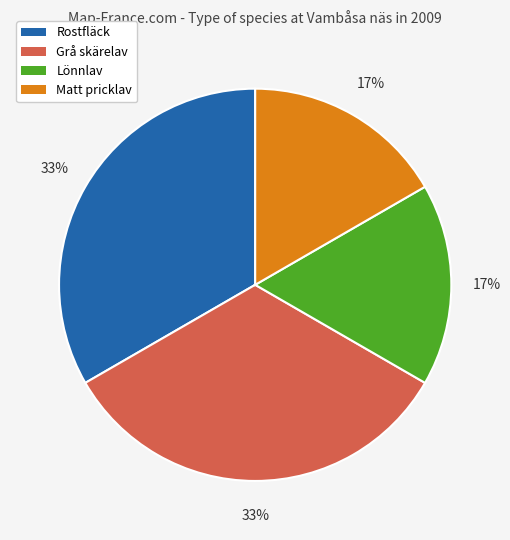

To the nearest percent, what is the average slice percentage?

25%